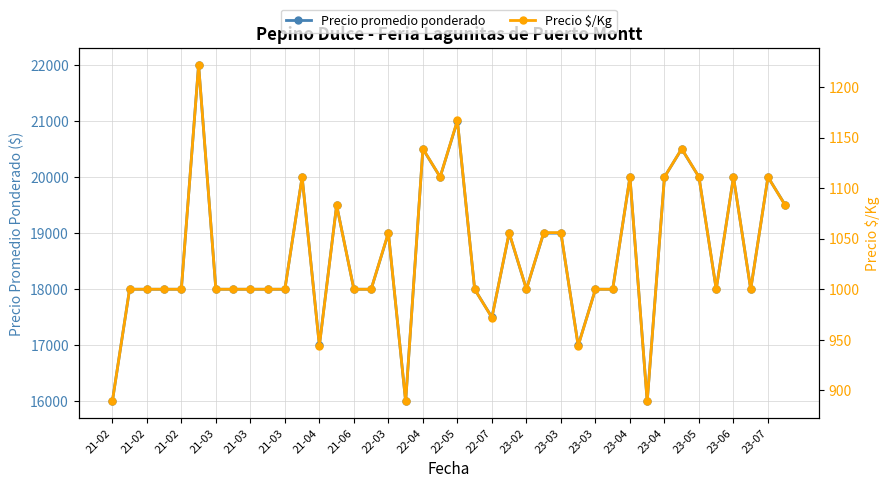

True or false: Precio $/Kg and Precio promedio ponderado intersect in this chart.

False